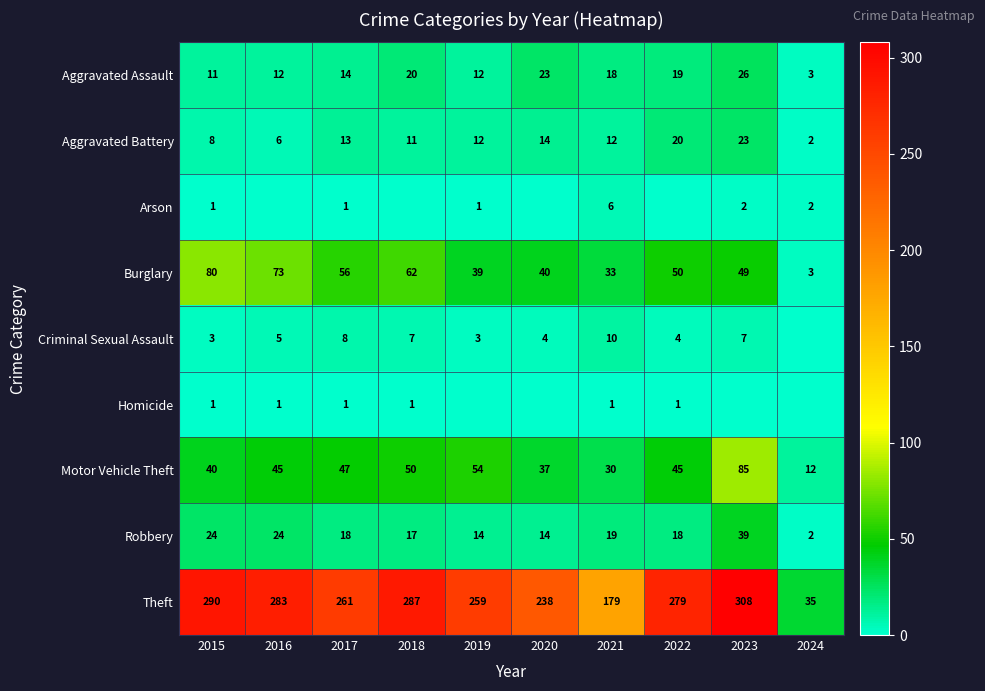

Which series has the widest spread of values?

Theft